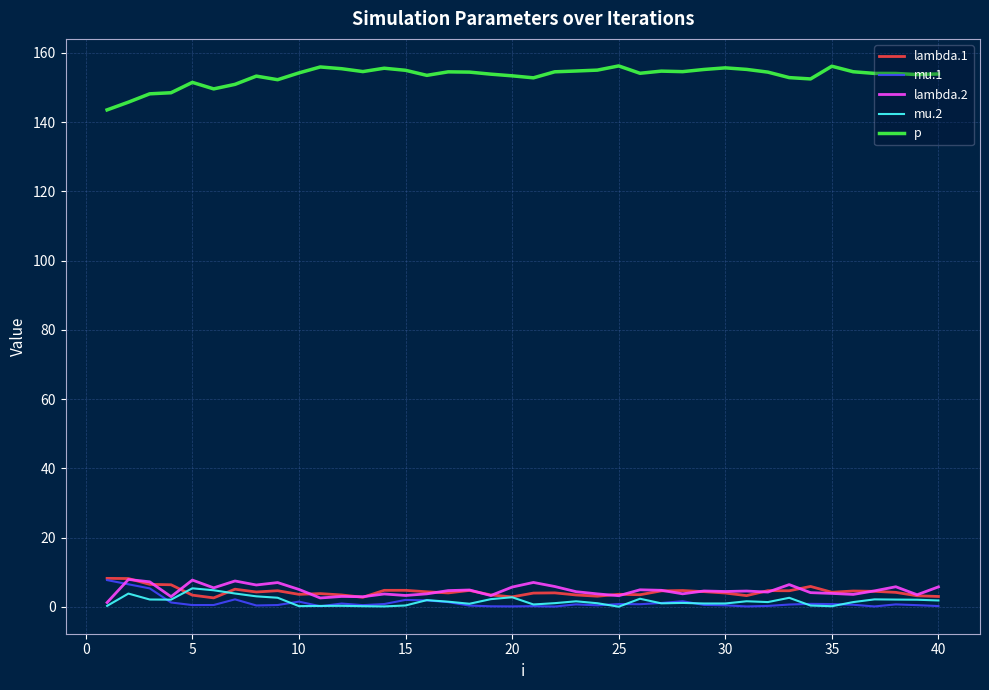

True or false: p and mu.1 intersect in this chart.

False